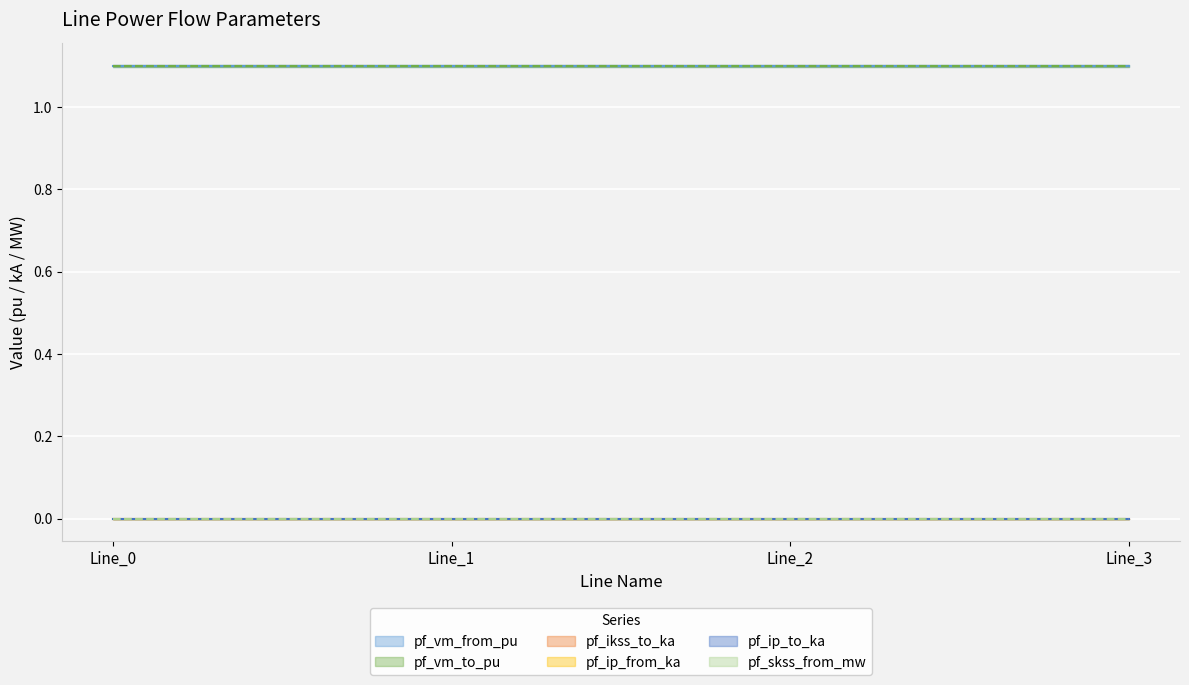

Which series changed the most between Line_2 and Line_3?

pf_vm_from_pu